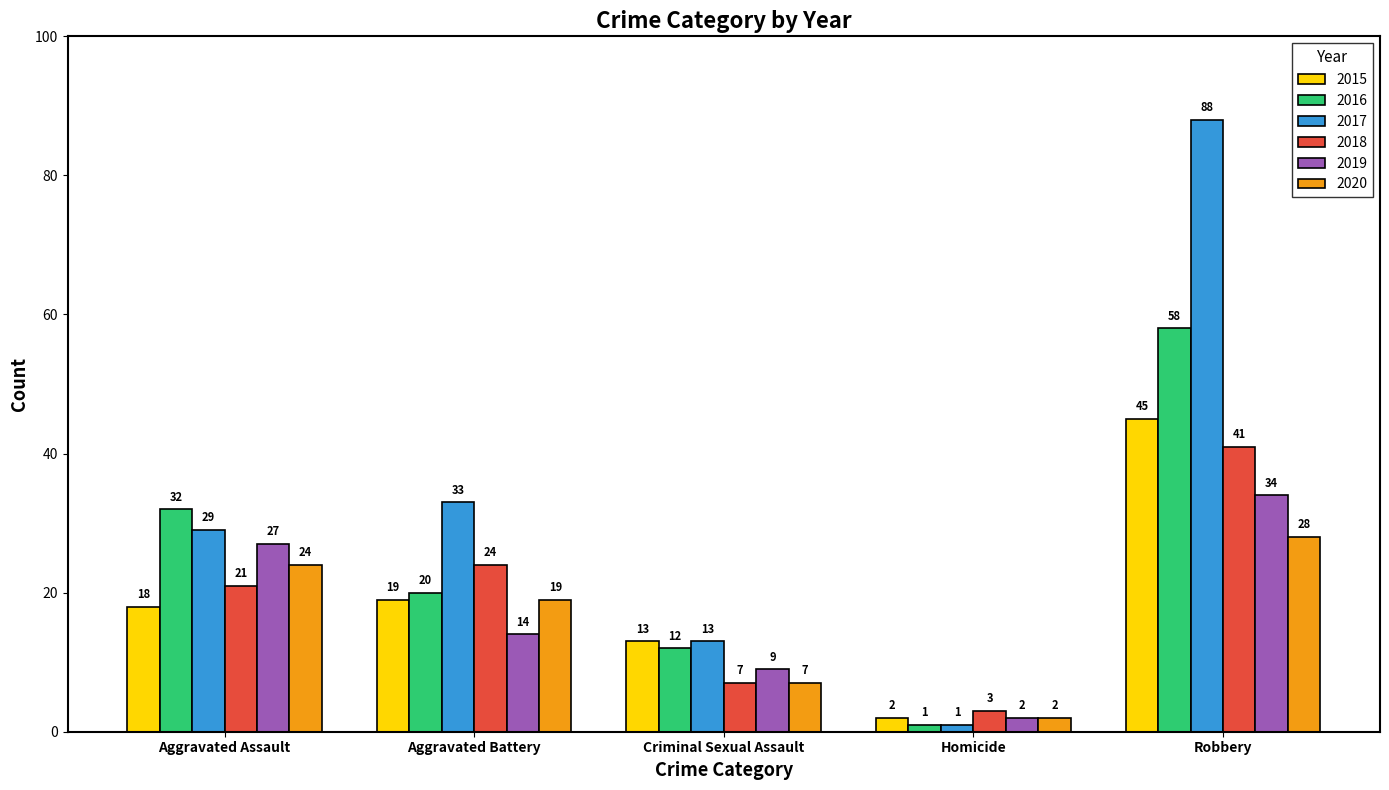

What is the label of the 4th bar from the right?

Aggravated Battery